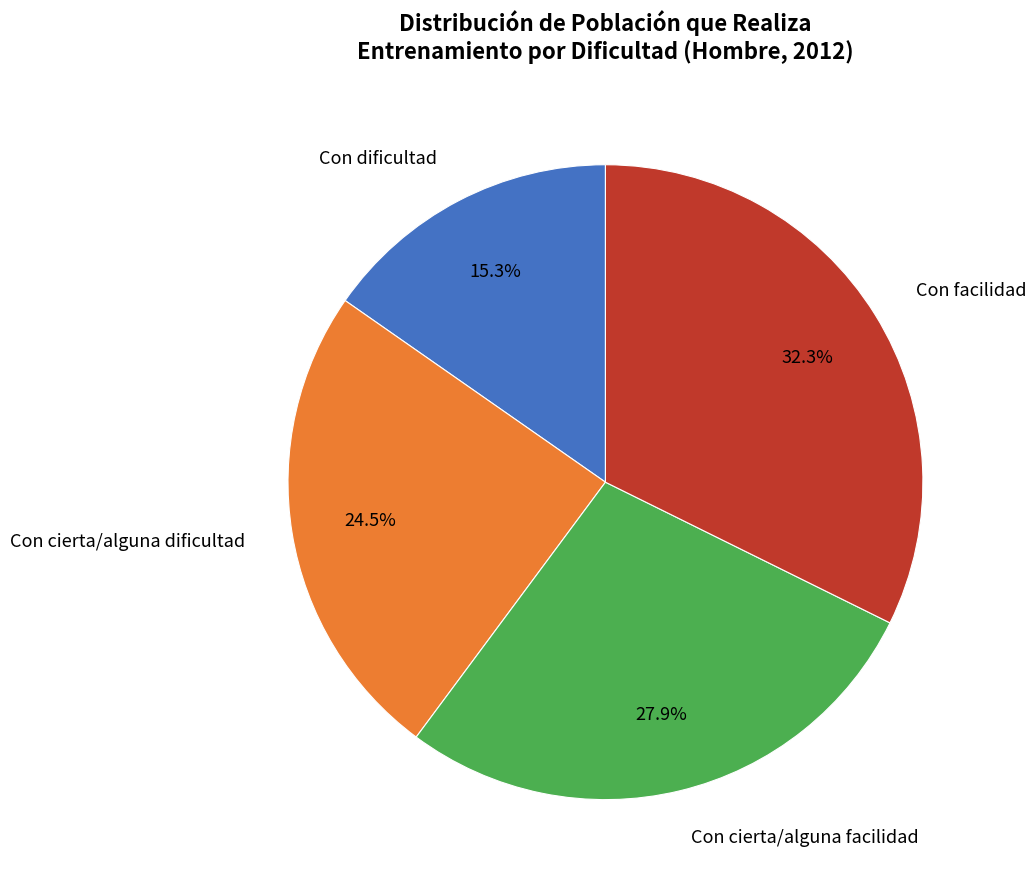

How many slices are in this pie chart?

4